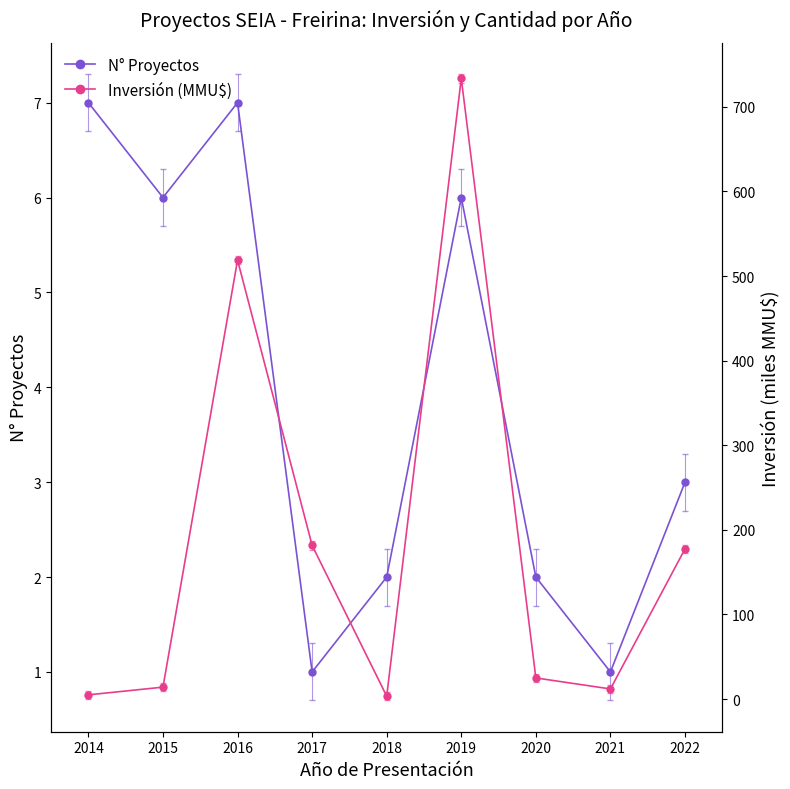

List the series in order of their overall mean, lowest first.

N° Proyectos, Inversión (MMU$)